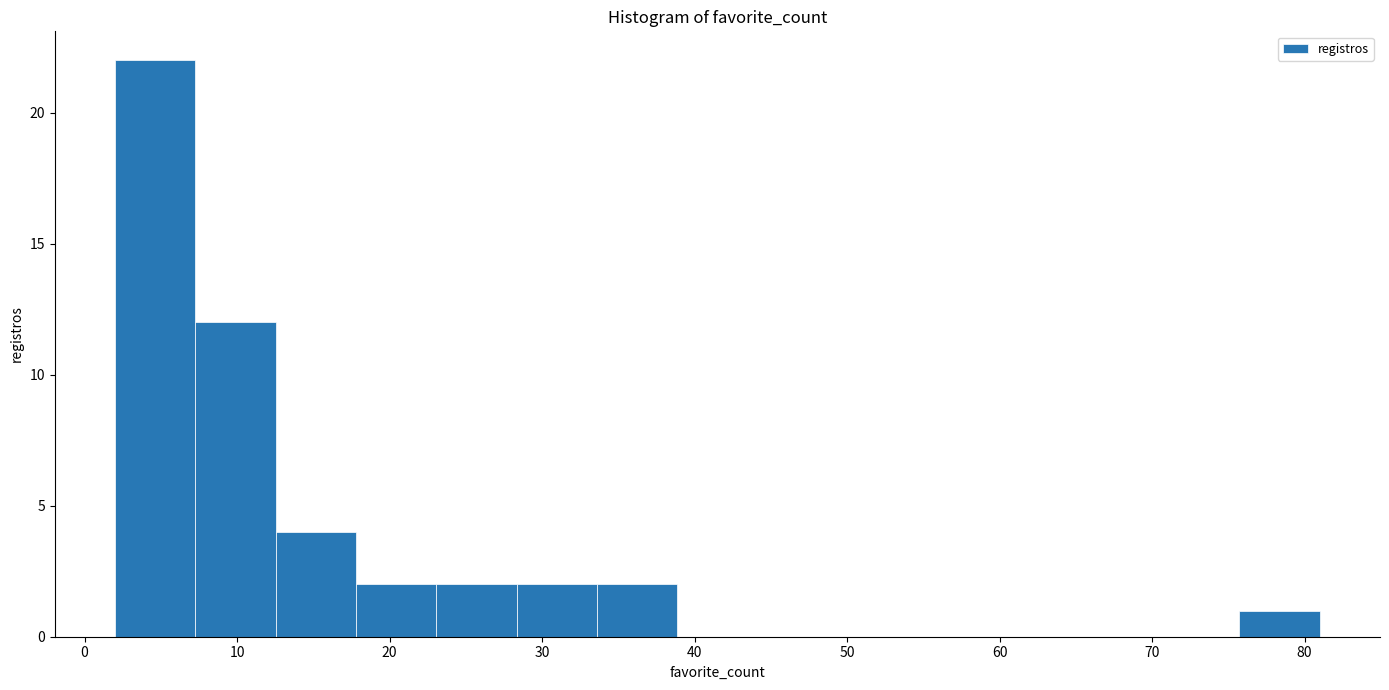

Reading left to right, list every bar in this chart as the range it spans on the x-axis followed by its height. Neither the bar edges nor the heights are printed on the chart, so give them approximately, as read against the axes.

2 to 7: 22
7 to 13: 12
13 to 18: 4
18 to 23: 2
23 to 28: 2
28 to 34: 2
34 to 39: 2
39 to 44: 0
44 to 49: 0
49 to 55: 0
55 to 60: 0
60 to 65: 0
65 to 70: 0
70 to 76: 0
76 to 81: 1